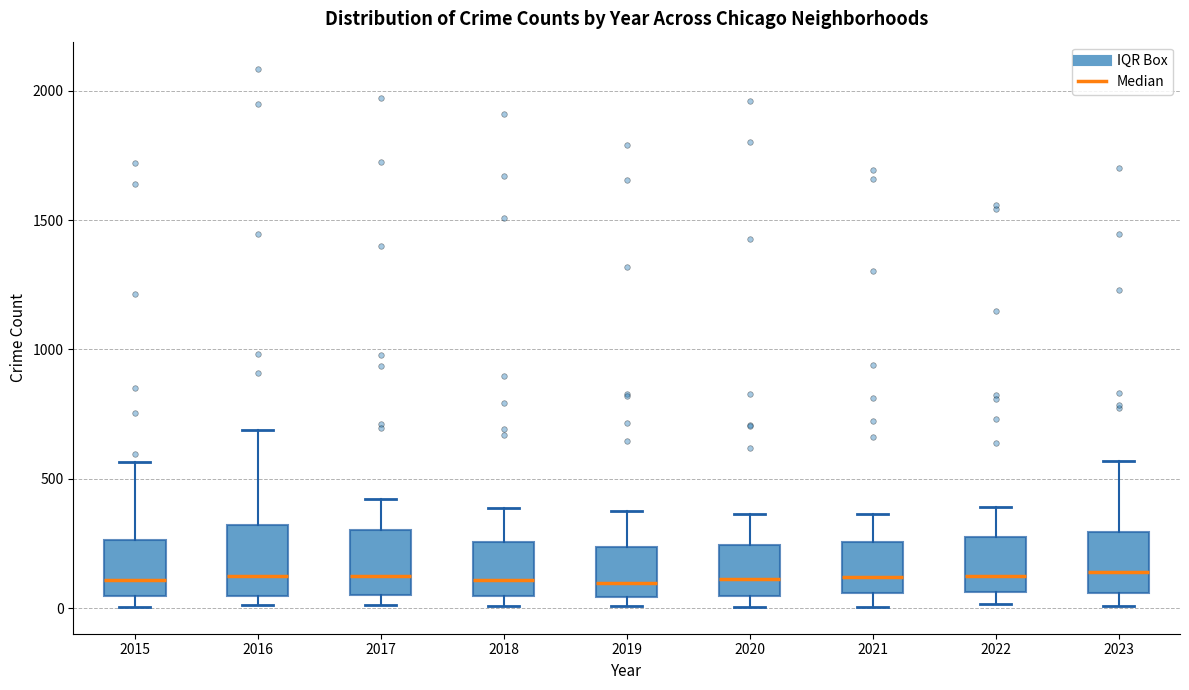

Reading left to right, transcribe this box plot: for each box, give where its median line is, the range the box spans, and where its two whiskers end, as read against the y-axis. The values are not printed on the chart, so give them approximately, as read against the axis.

2015: median 100, box 50 to 250, whiskers 0 to 550
2016: median 150, box 50 to 300, whiskers 0 to 700
2017: median 100, box 50 to 300, whiskers 0 to 400
2018: median 100, box 50 to 250, whiskers 0 to 400
2019: median 100, box 50 to 250, whiskers 0 to 400
2020: median 100, box 50 to 250, whiskers 0 to 350
2021: median 100, box 50 to 250, whiskers 0 to 350
2022: median 100, box 50 to 250, whiskers 0 to 400
2023: median 150, box 50 to 300, whiskers 0 to 550